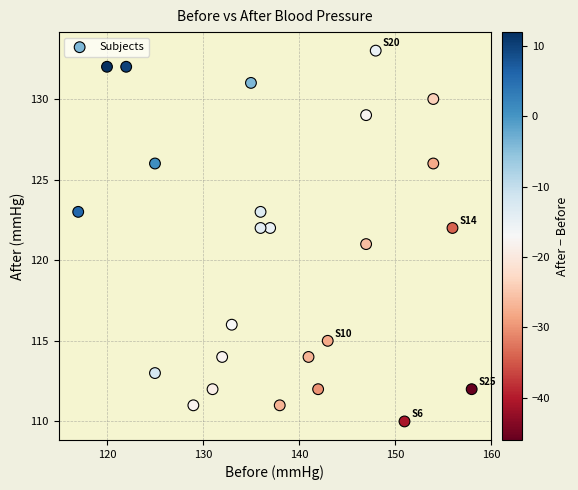

What is the range of X values (max minus min)?

41